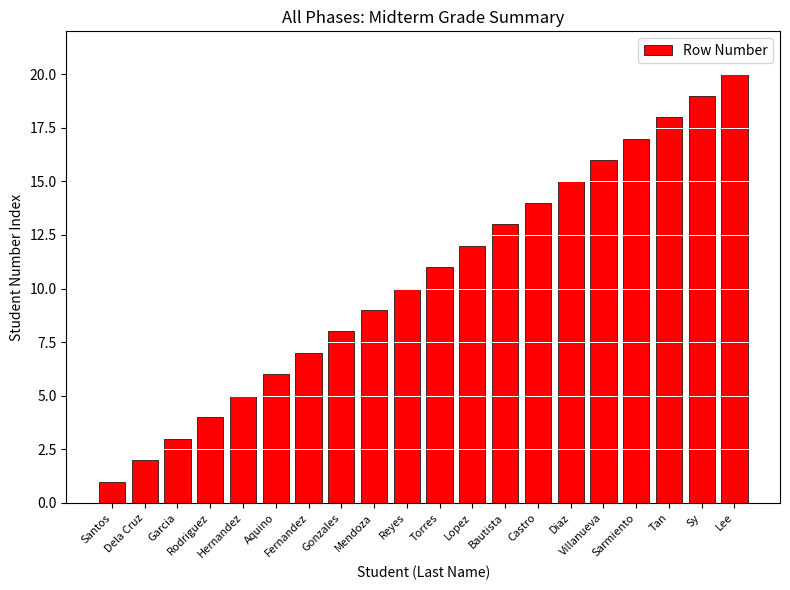

What is the smallest value displayed?

1